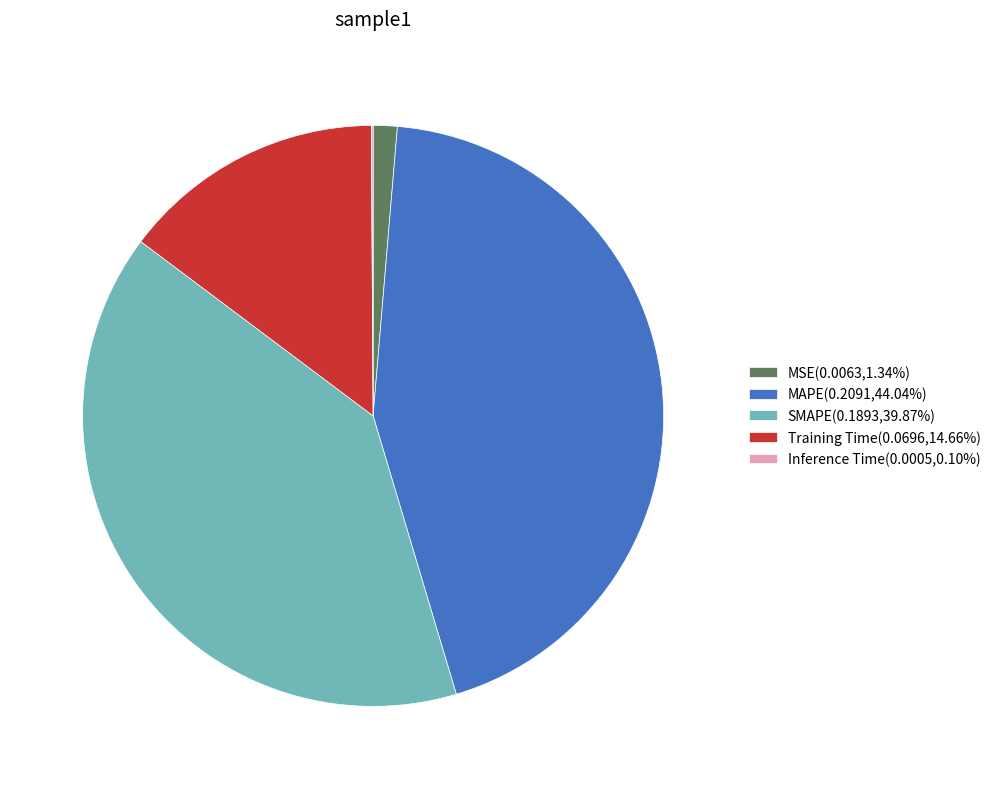

Does SMAPE(0.1893,39.87%) represent more than half of the total?

No